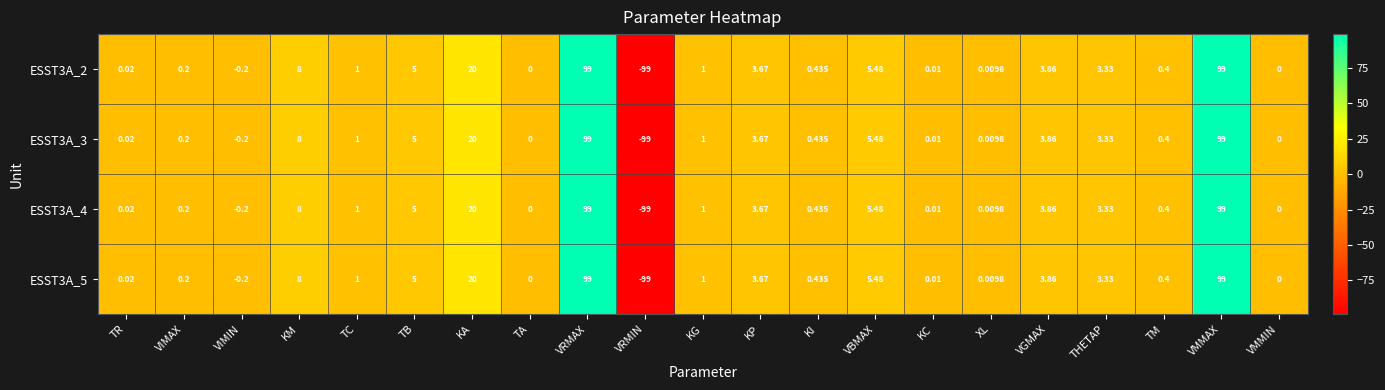

Where does the ESST3A_4 series first go above 1?

KM